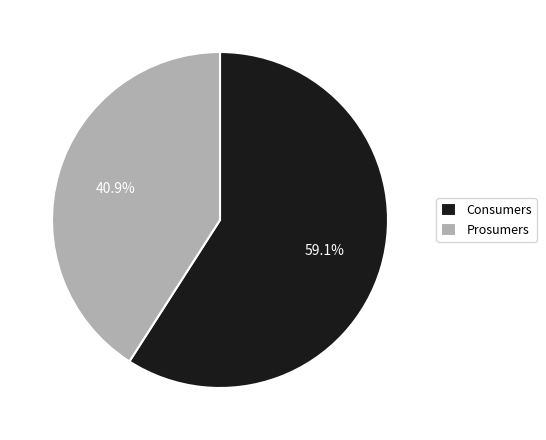

Which has a higher value, Prosumers or Consumers?

Consumers